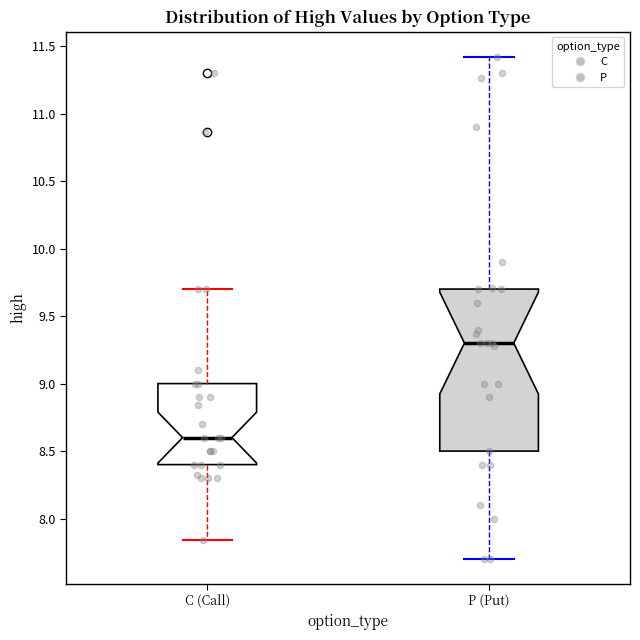

Reading left to right, transcribe this box plot: for each box, give where its median line is, the range the box spans, and where its two whiskers end, as read against the y-axis. The values are not printed on the chart, so give them approximately, as read against the axis.

C (Call): median 8.60, box 8.40 to 9.00, whiskers 7.85 to 9.70
P (Put): median 9.30, box 8.50 to 9.70, whiskers 7.70 to 11.40